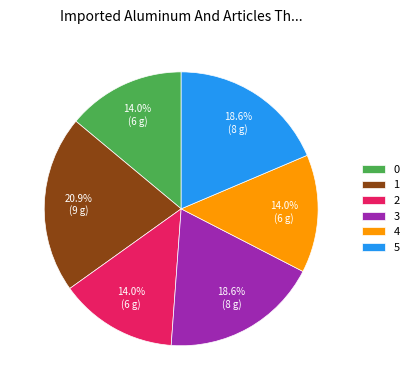

What percentage is the 0 slice, to the nearest percent?

14%